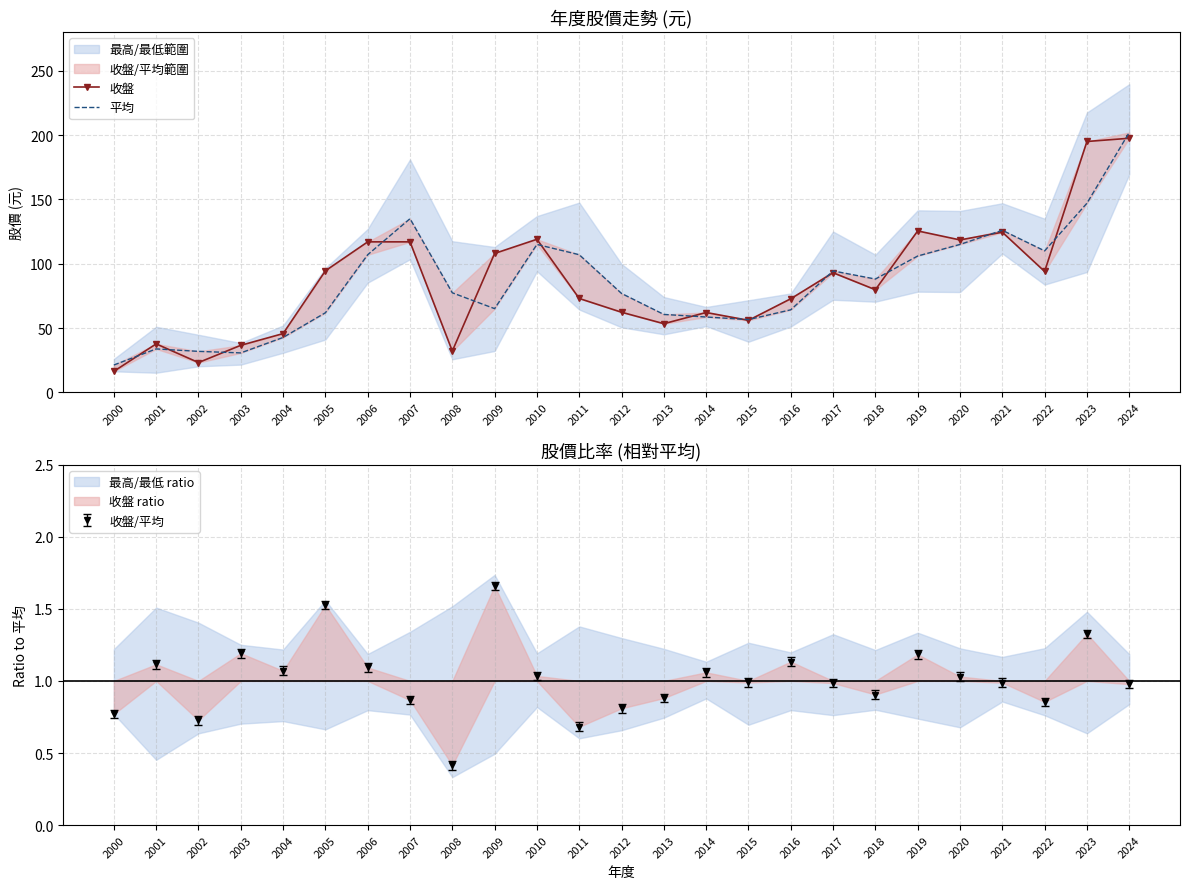

List the labels in order of 收盤 value, smallest first.

2000, 2002, 2008, 2003, 2001, 2004, 2013, 2015, 2014, 2012, 2016, 2011, 2018, 2017, 2022, 2005, 2009, 2006, 2007, 2020, 2010, 2021, 2019, 2023, 2024